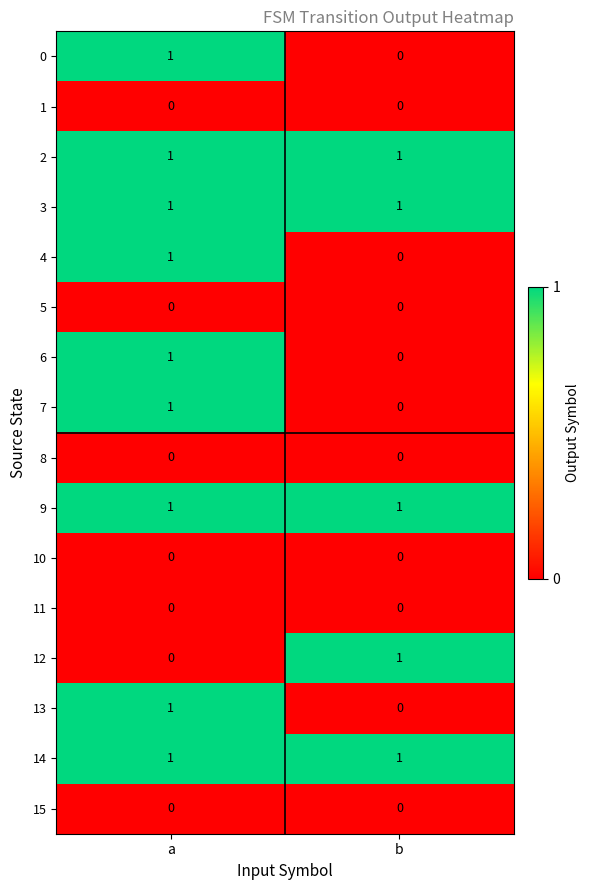

At which category is the sum across all series the highest?

a